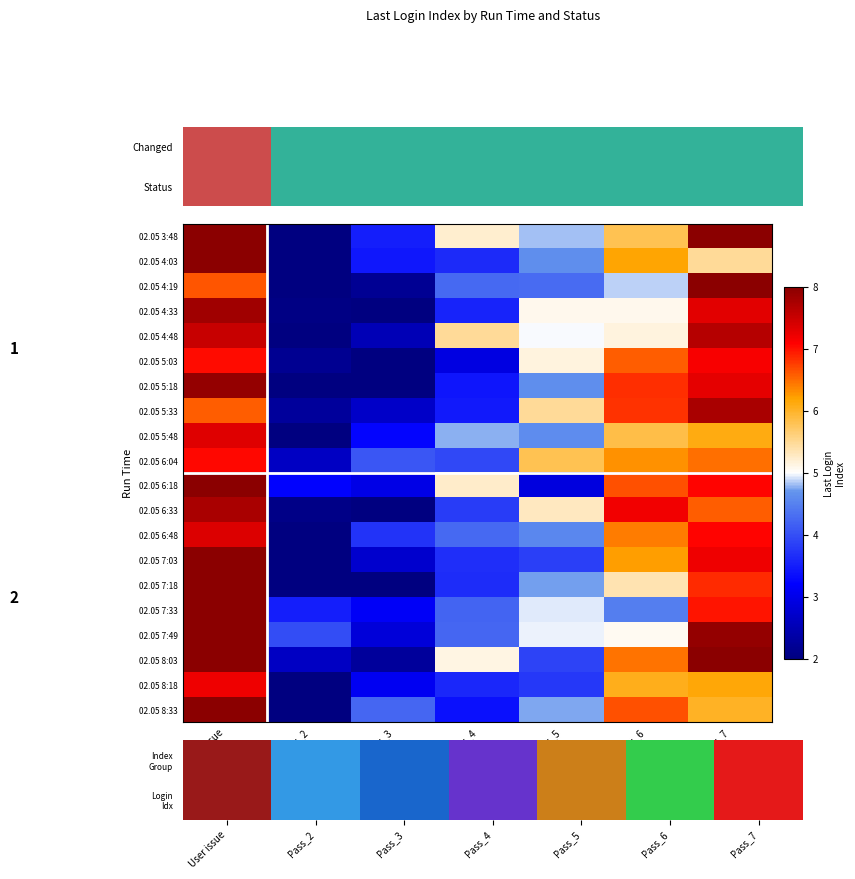

The 02.05 8:33 series shows 4.8 at User issue. True or false?

False